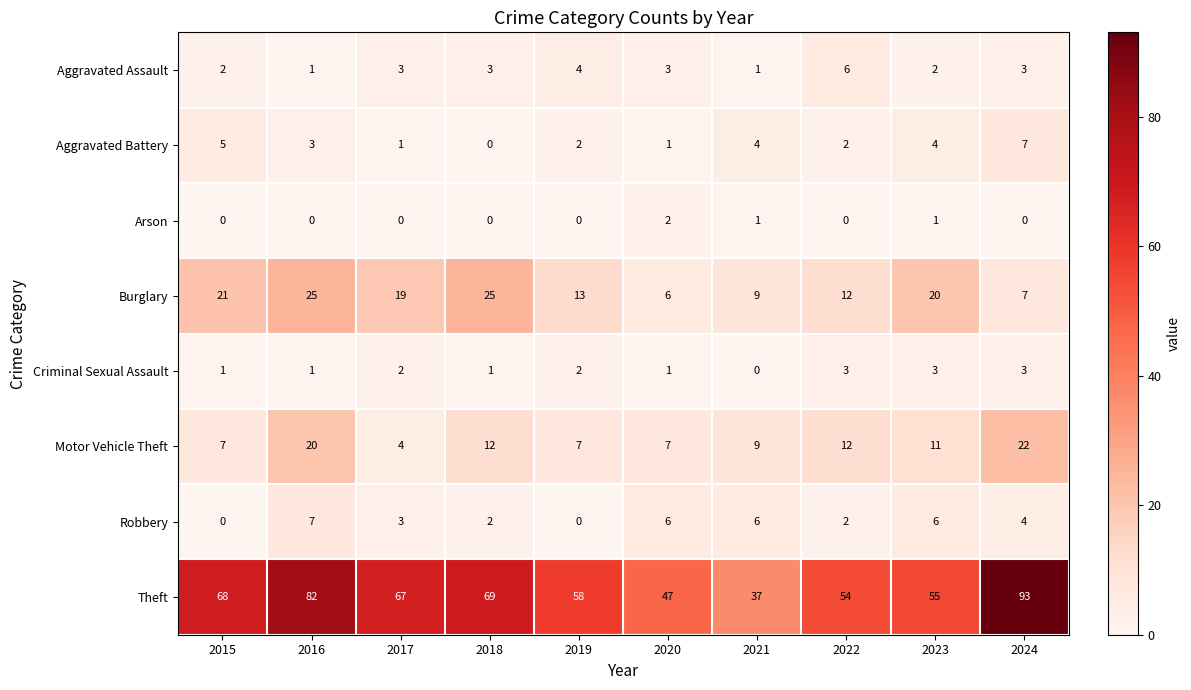

What is the spread (max minus min) of values at 2022?

54